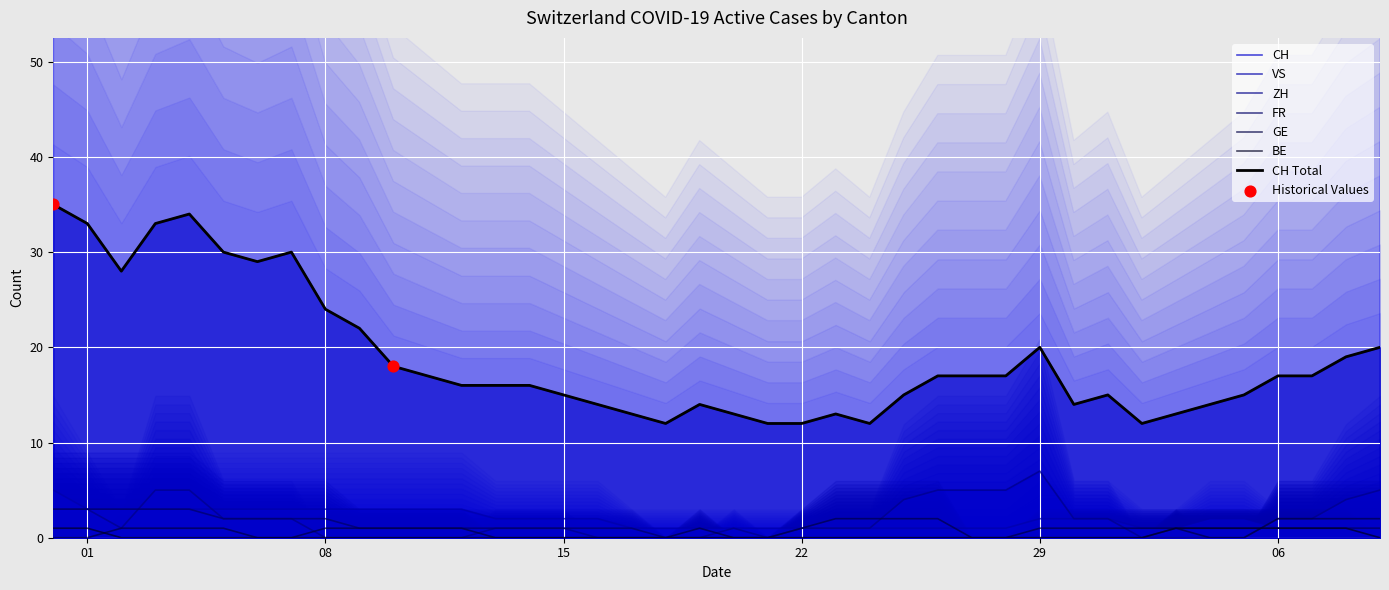

Which series has the widest spread of Y values?

CH